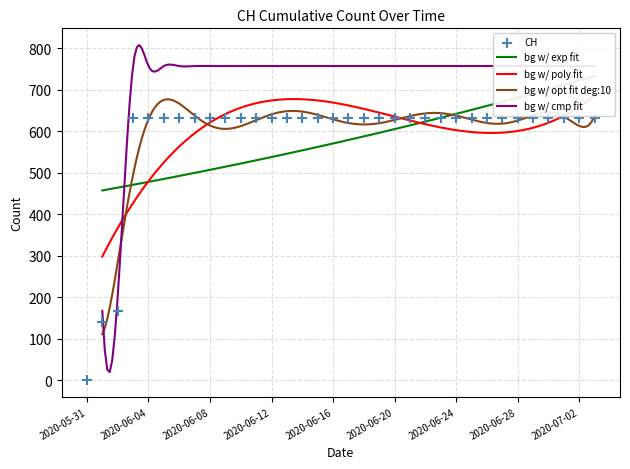

Between 2020-06-22 and 2020-06-05, which is larger?

2020-06-22